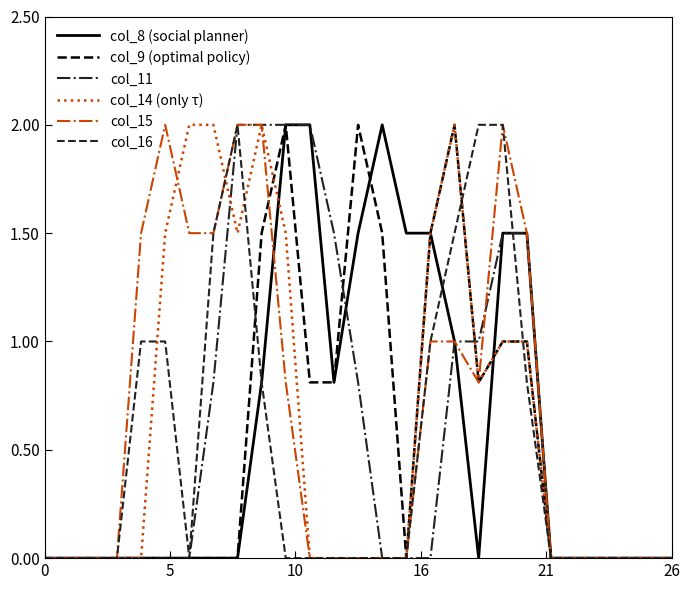

What is the maximum value for col_9 (optimal policy)?

2.0